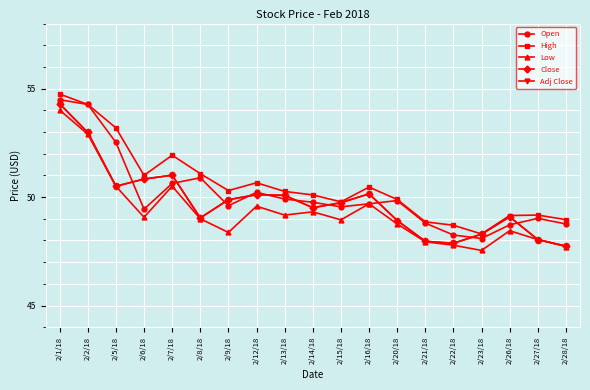

How many values in the High series exceed 50?

11